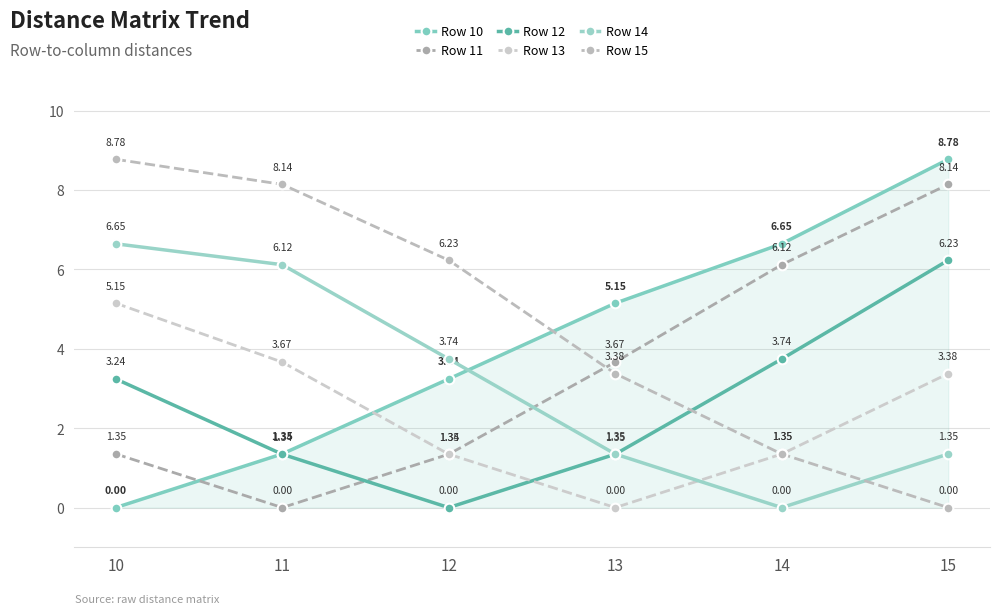

How many lines are shown in the chart?

6